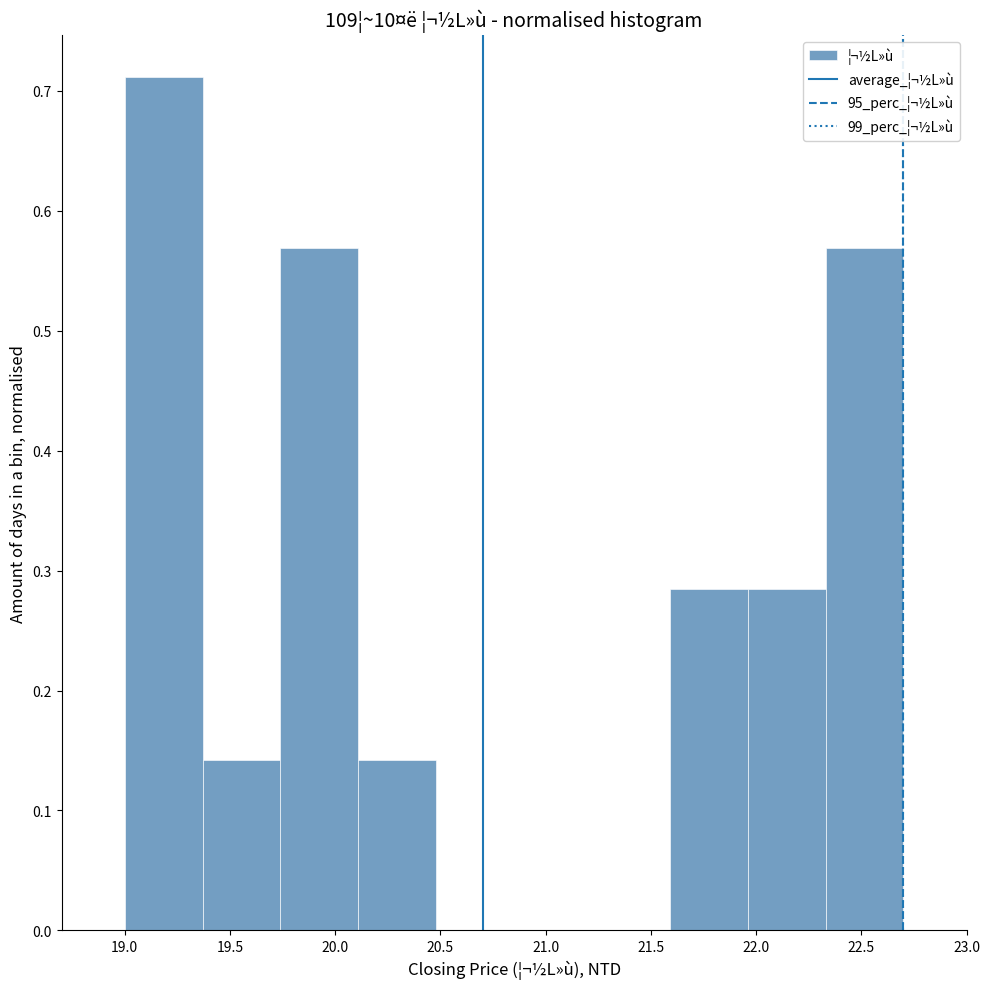

Over which range of the x-axis is the bar tallest?

19.00 to 19.37